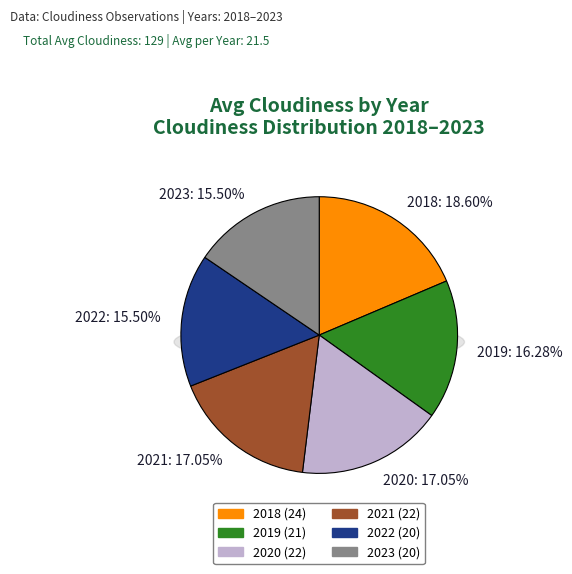

To the nearest percent, what is the average slice percentage?

17%